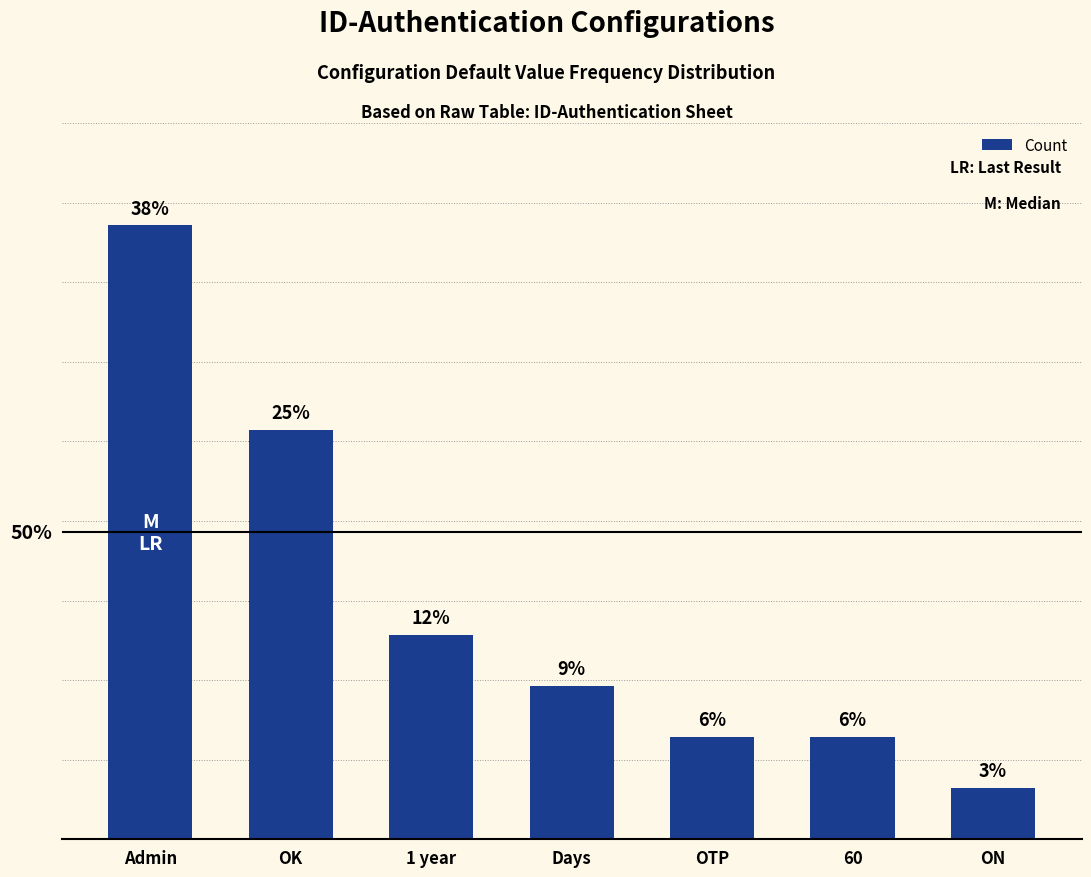

Does the chart contain any negative values?

No